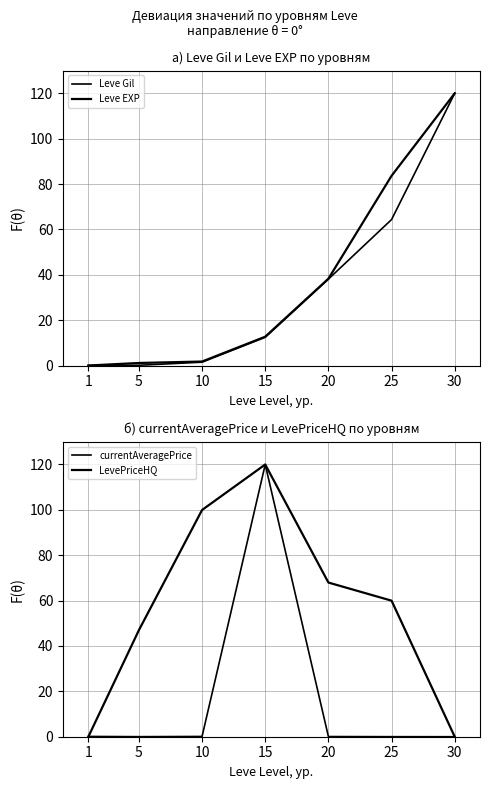

At which label does LevePriceHQ reach its peak?

15